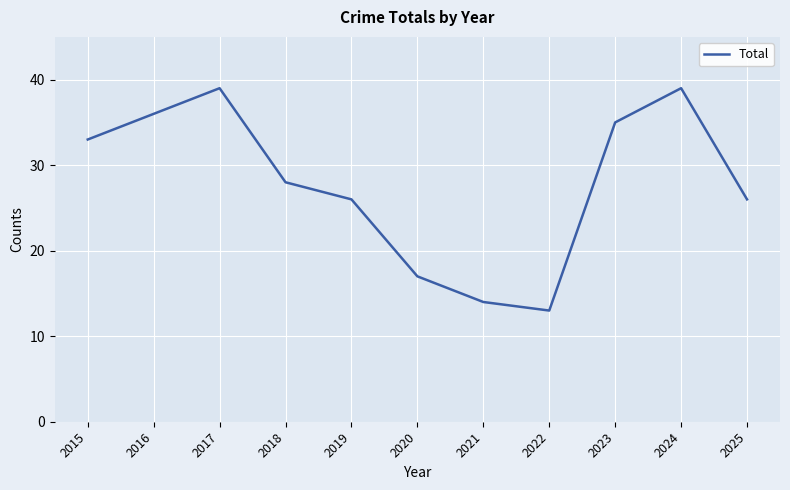

What is the average value?

28